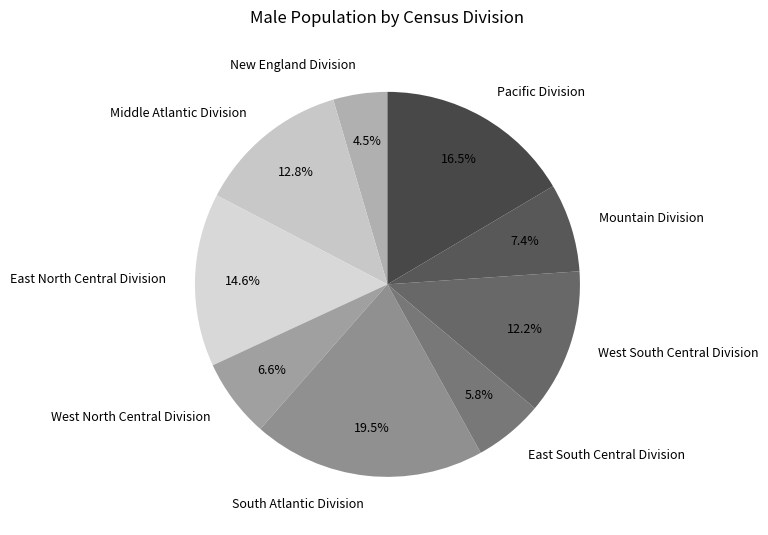

True or false: West South Central Division accounts for 12% of the total.

True